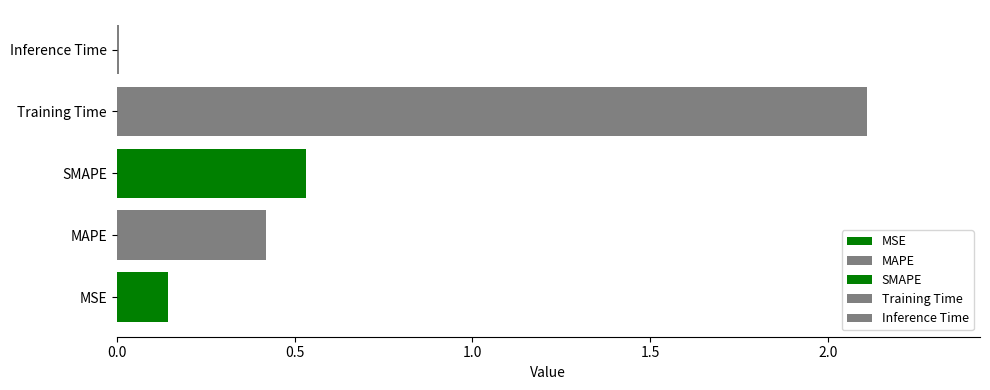

What position from the left is MSE?

1